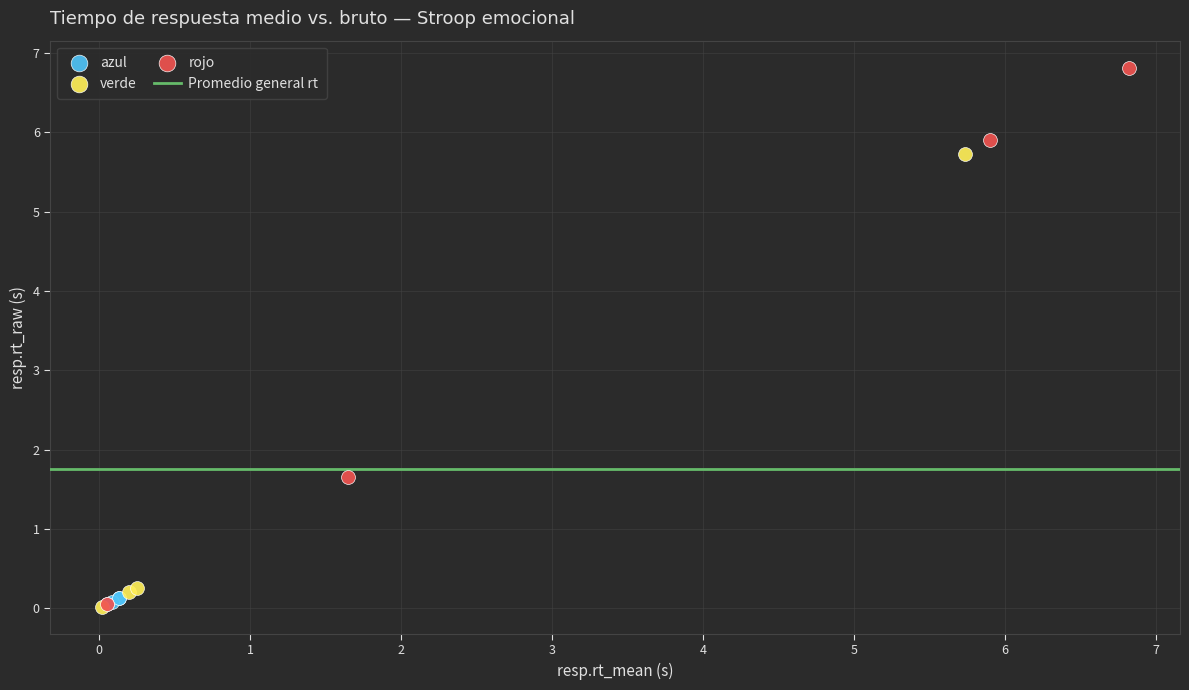

Which series has the largest Y range (max minus min)?

rojo